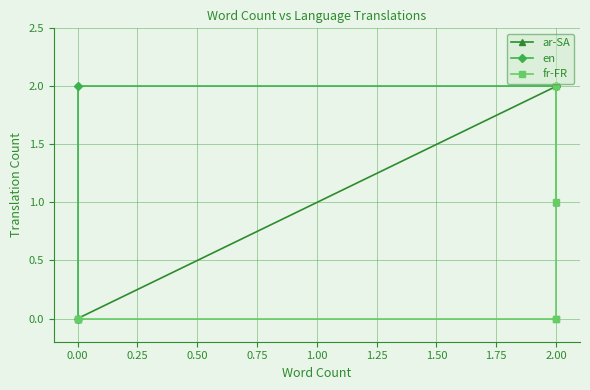

Which series has the largest range (max minus min)?

ar-SA